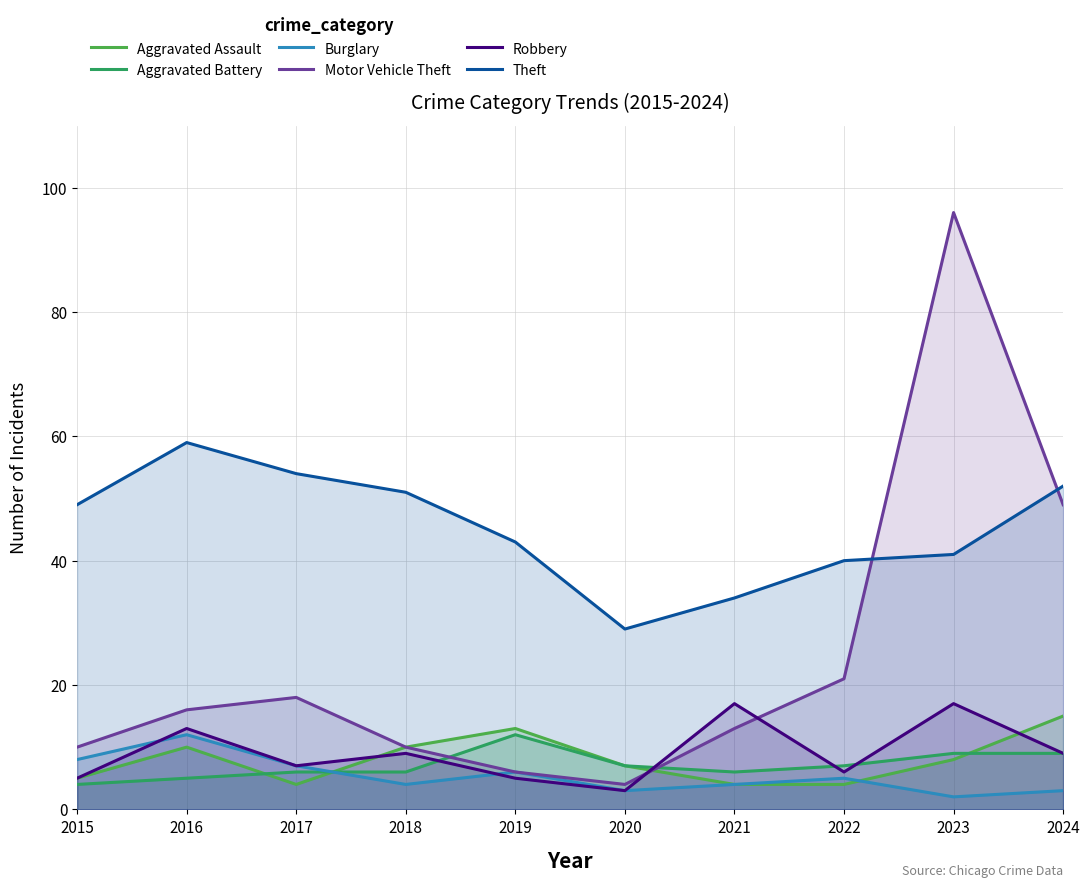

List the labels in order of Robbery value, largest first.

2021, 2023, 2016, 2018, 2024, 2017, 2022, 2015, 2019, 2020